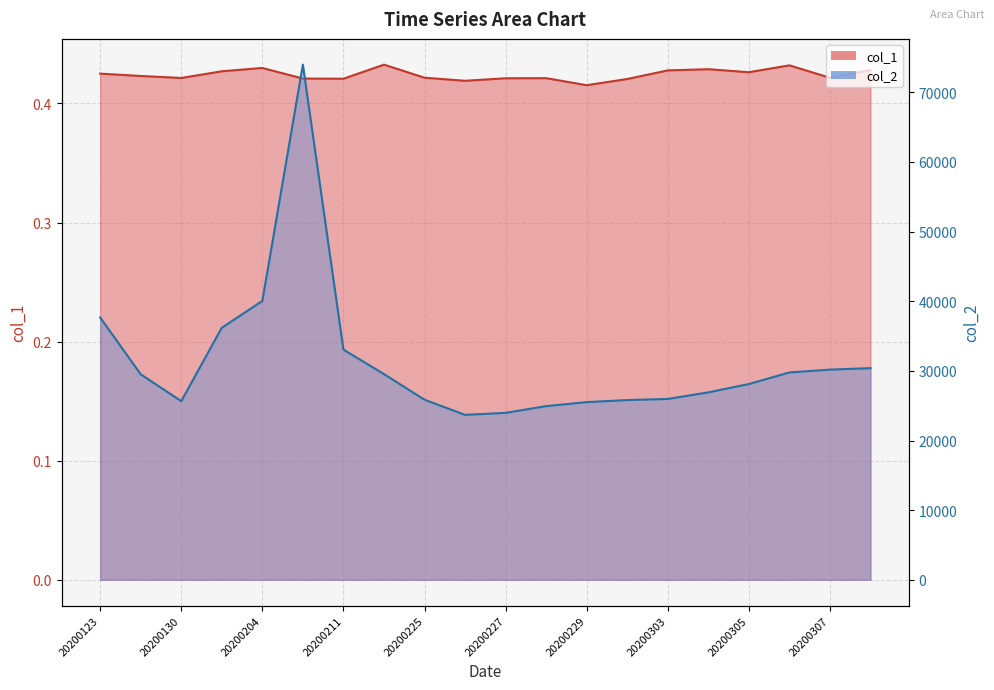

Which has a higher value, 20200307 or 20200304?

20200304